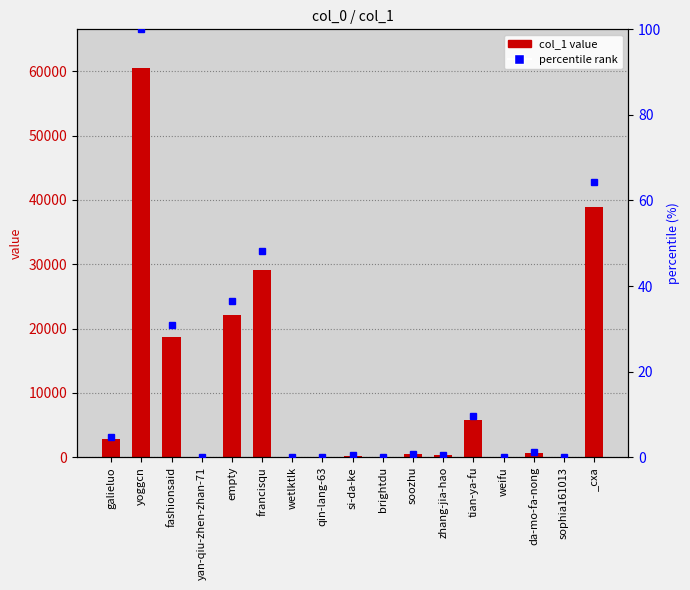

How many groups of bars are there?

17